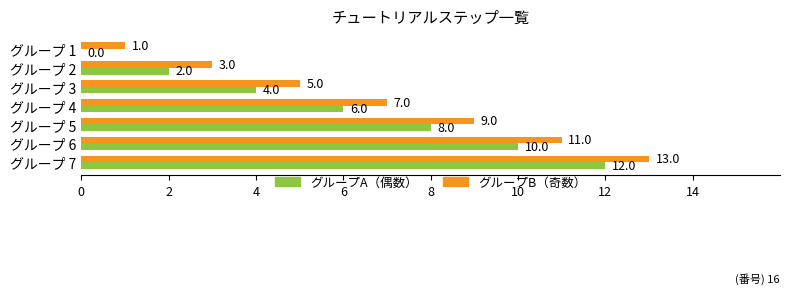

At which category is the sum across all series the highest?

グループ 7